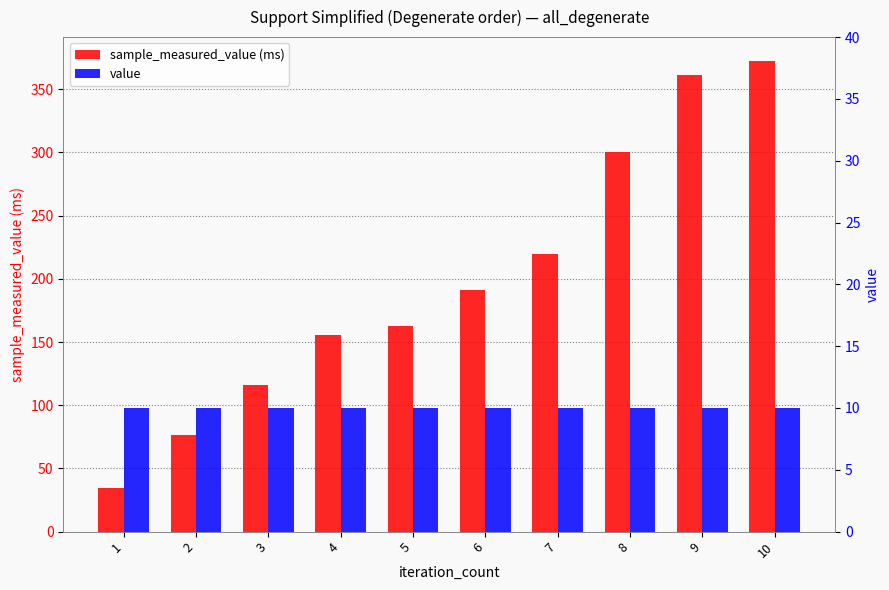

Does the chart contain any negative values?

No